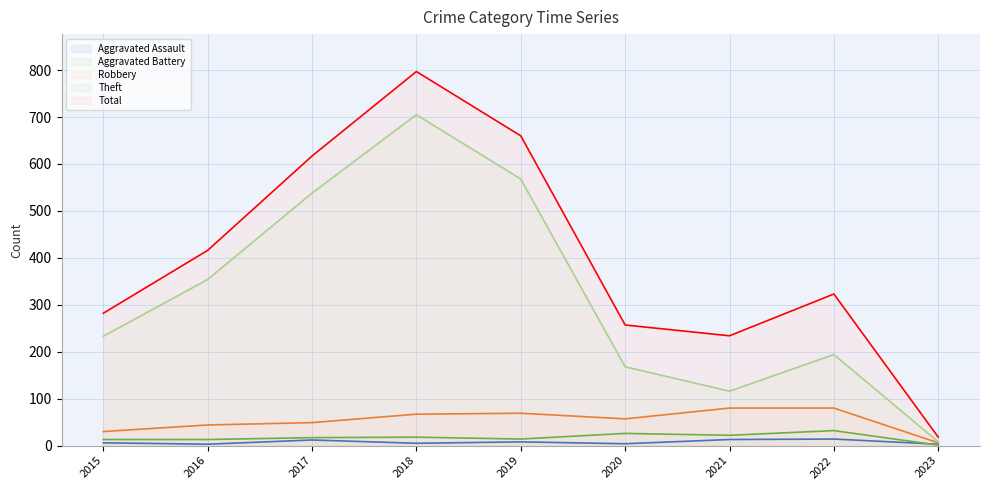

How many categories are shown in the chart?

9